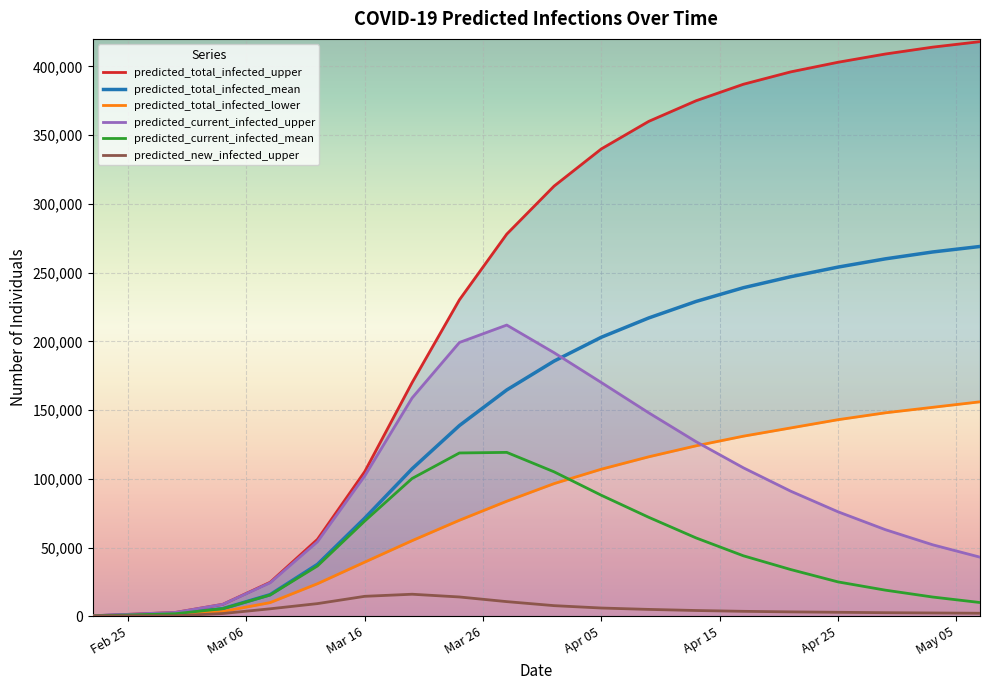

What is the maximum value for predicted_total_infected_mean?

269000